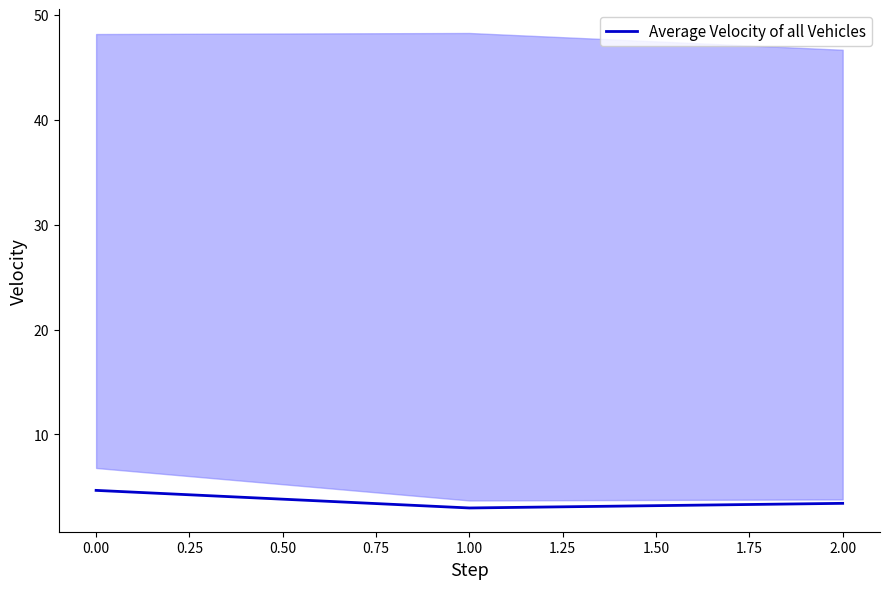

Is it true that Average Velocity of all Vehicles equals 1.7 at 2.00?

False